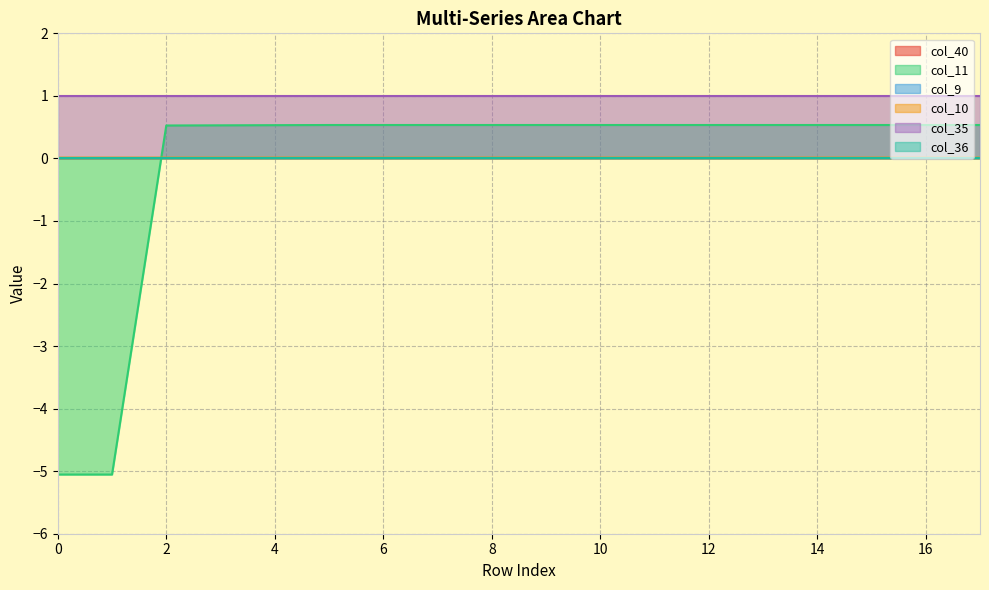

Rank the series at 13 from lowest to highest value.

col_40, col_9, col_36, col_10, col_11, col_35